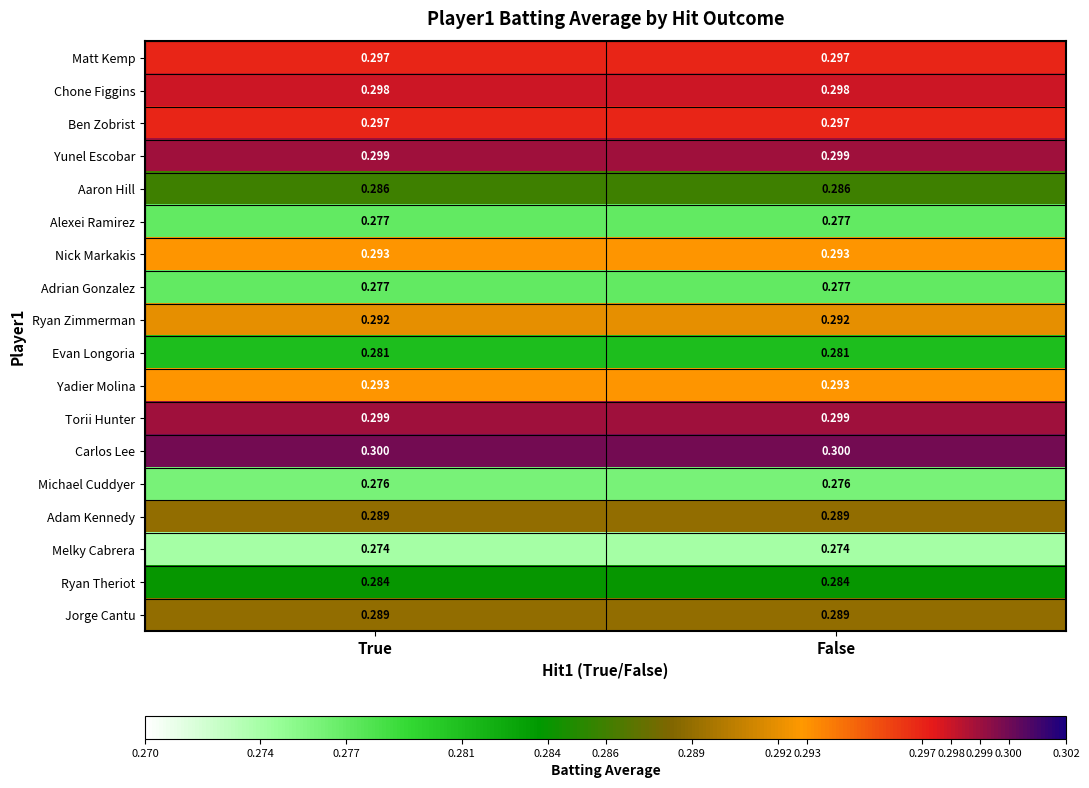

Which series has the largest total across all categories?

Carlos Lee